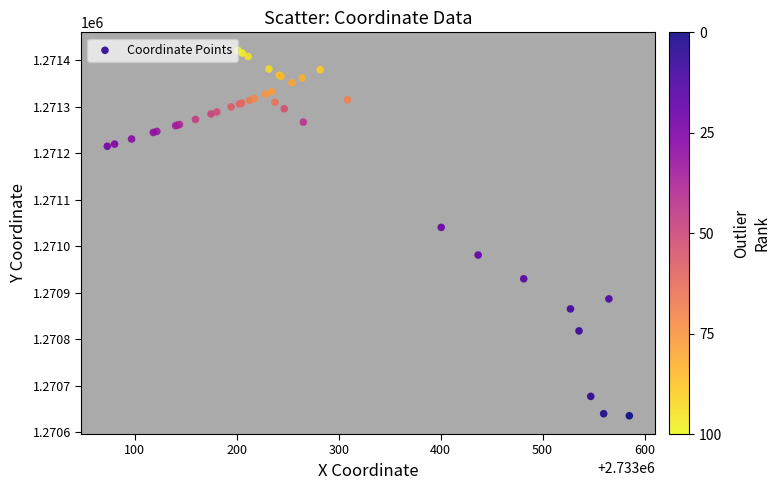

What Y value in the scatter plot is closest to 1271028?

1271040.5